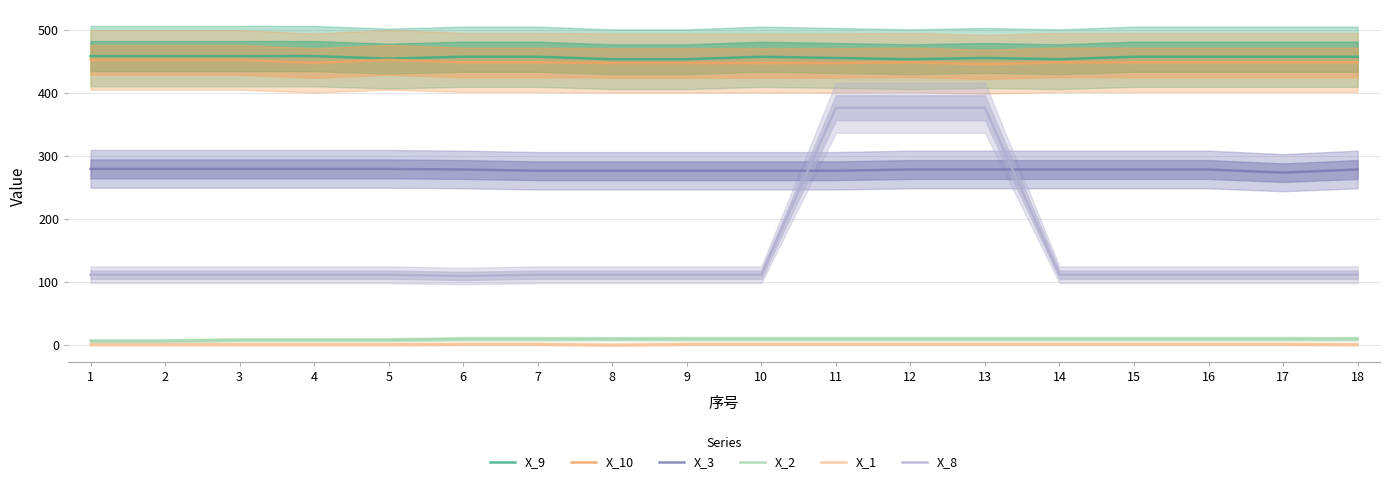

How many data points in X_9 are less than 458?

7